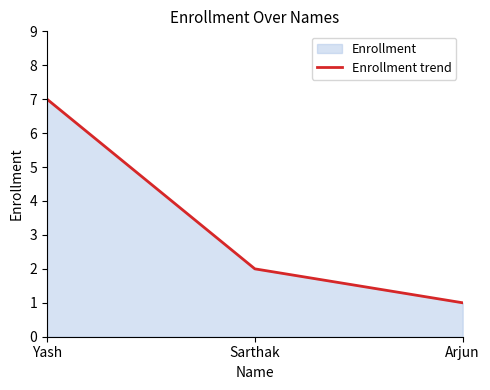

True or false: the data shows 0 at Sarthak.

False